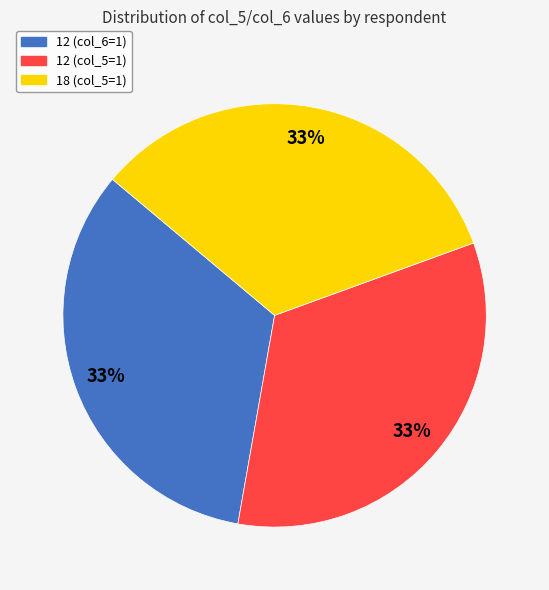

Is there a majority slice in this chart?

No